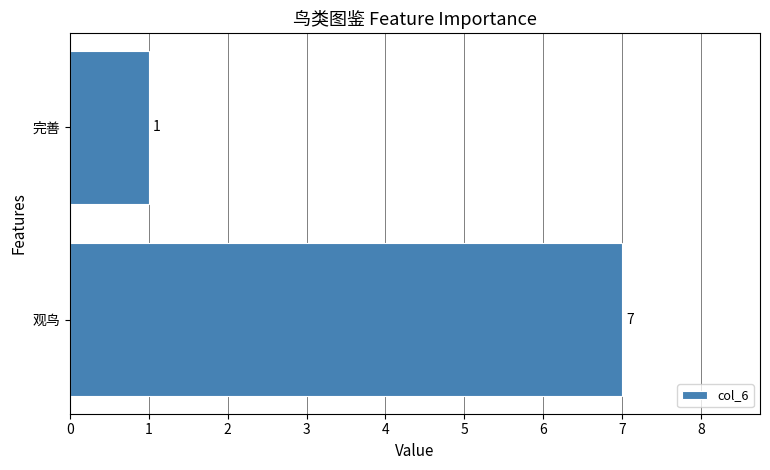

How many bars are there in total?

2